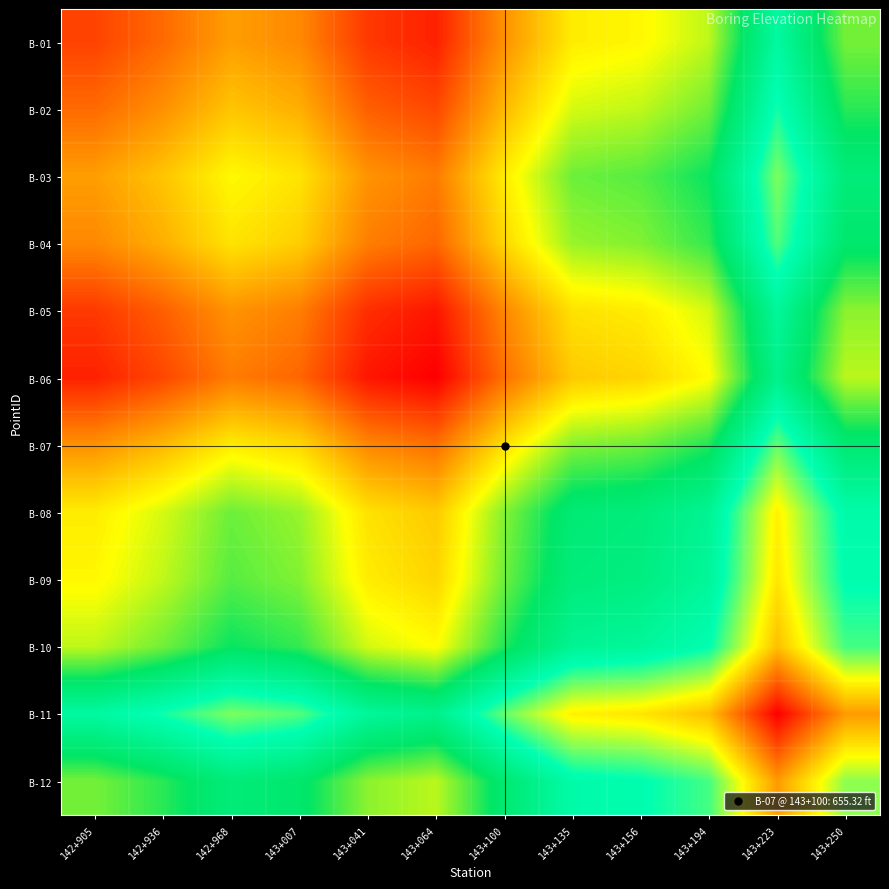

What is the spread (max minus min) of values at 142+968?

18.5